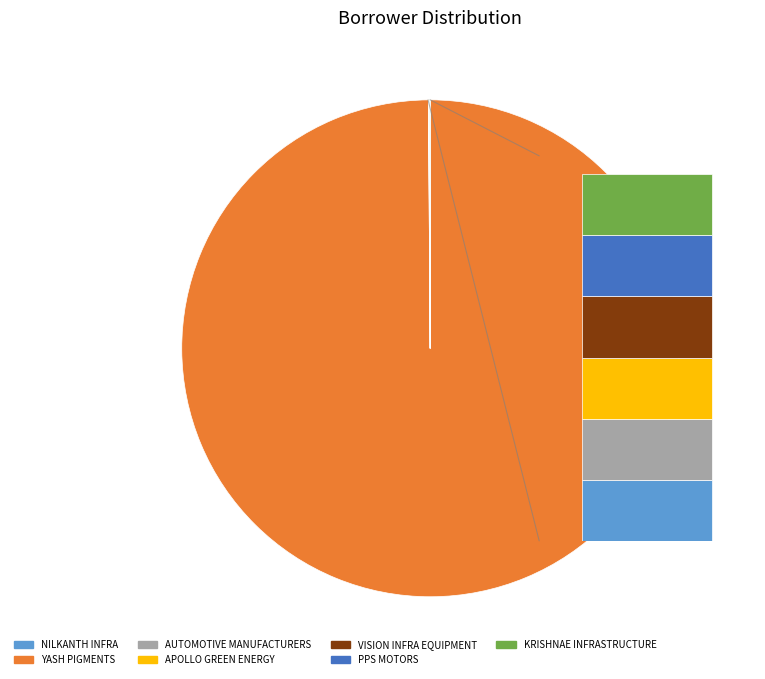

To the nearest percent, what is the difference between the APOLLO GREEN ENERGY LIMITED and YASH PIGMENTS LIMITED slice percentages?

100%